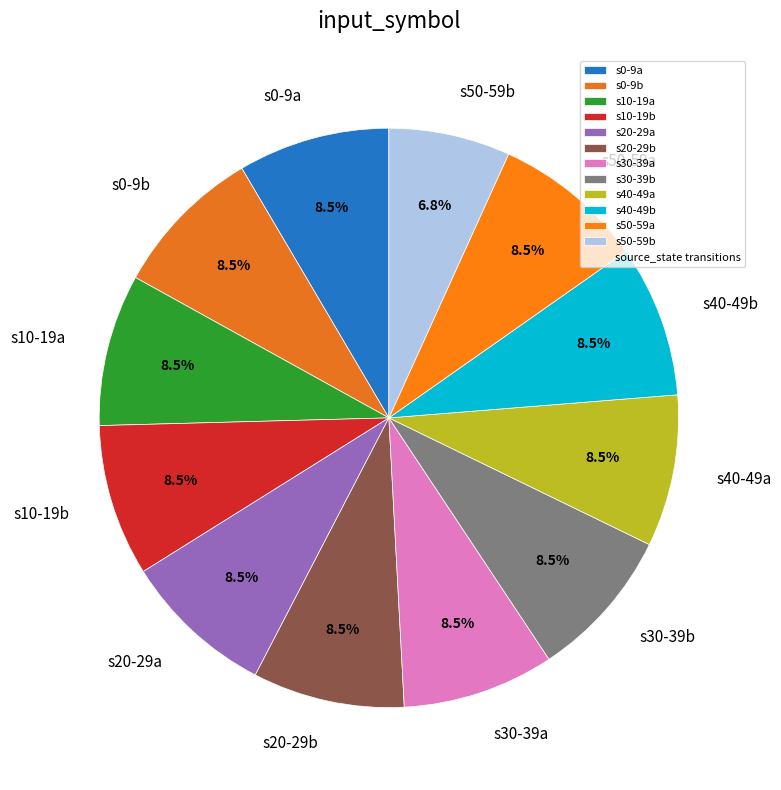

To the nearest percent, what is the average slice percentage?

8%